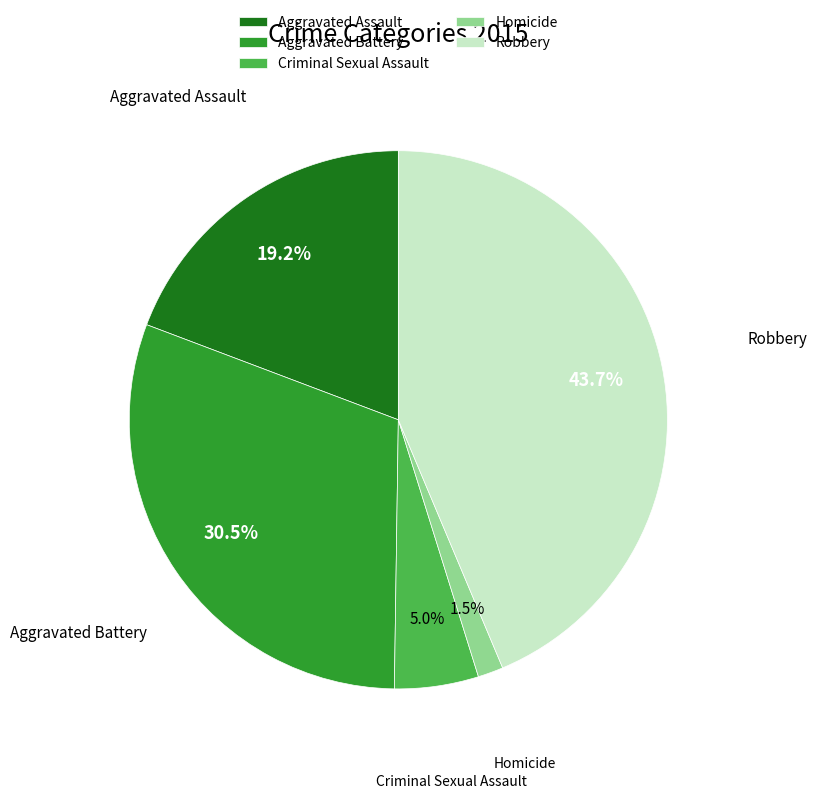

What percentage is the Robbery slice, to the nearest percent?

44%